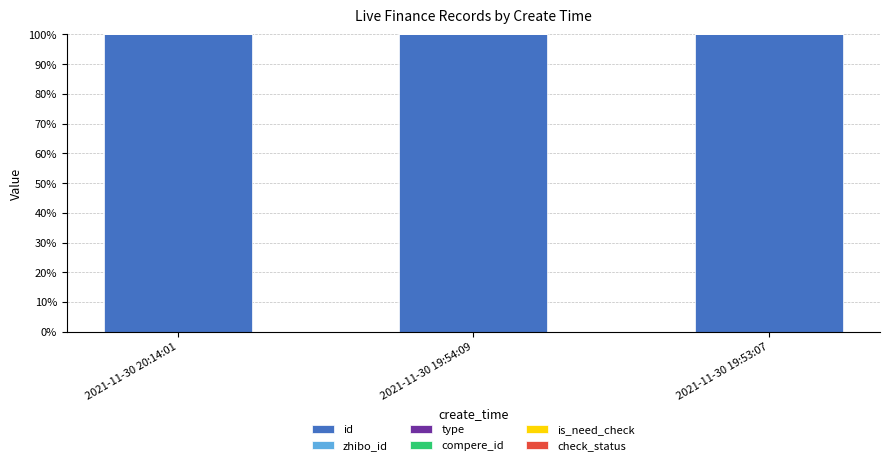

What is the highest value of the id series?

100.0